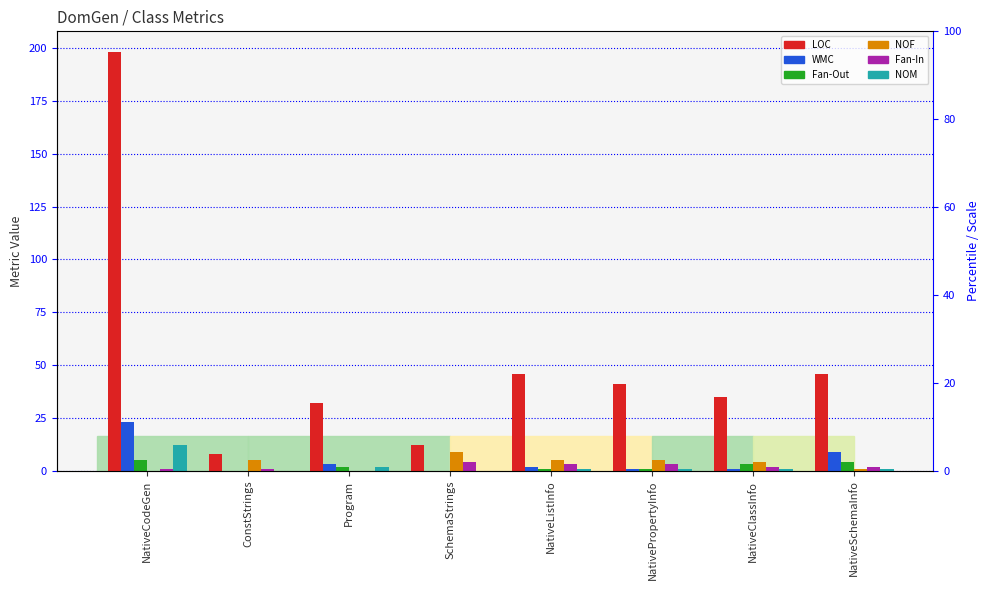

Count the Fan-Out values in the range 1 to 4.

5